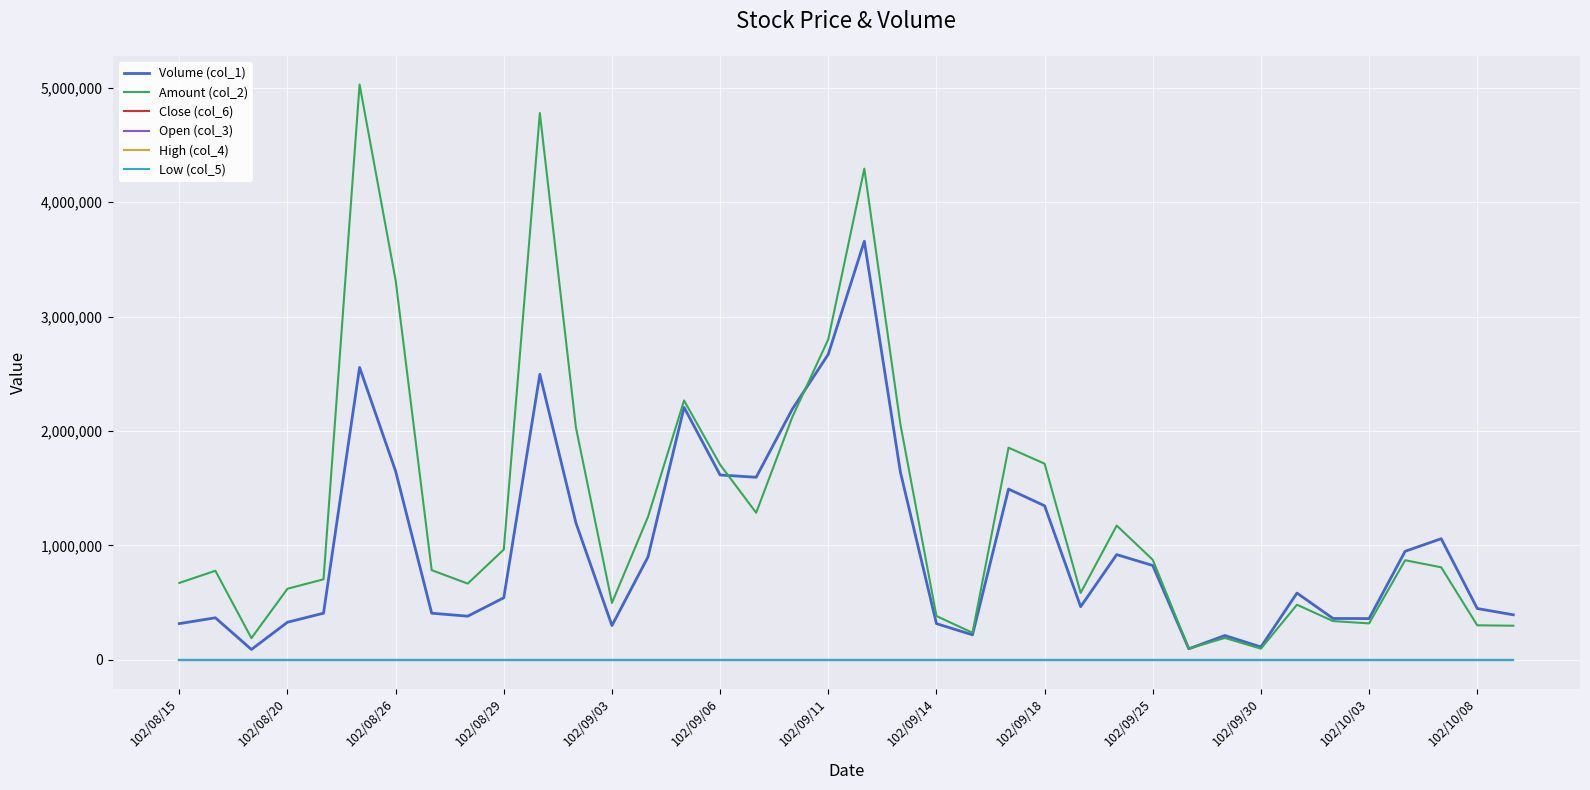

Which series has the largest total across all categories?

Amount (col_2)